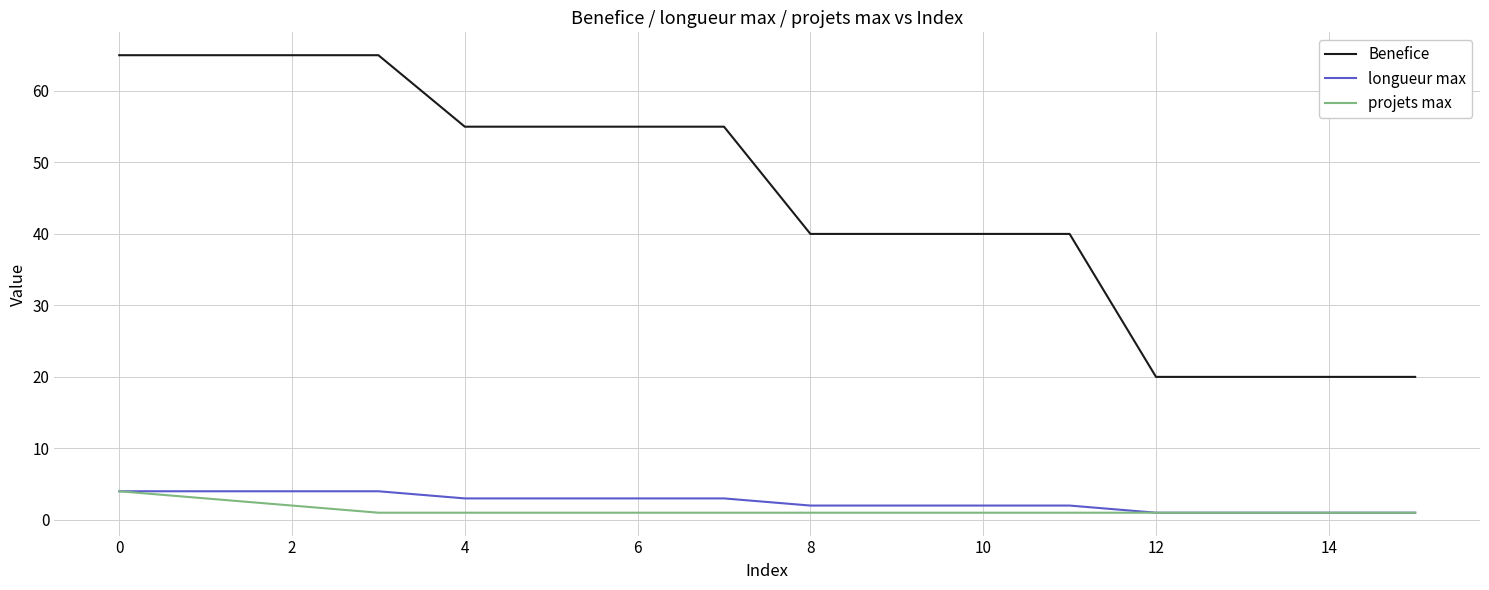

Which series has the widest spread of values?

Benefice